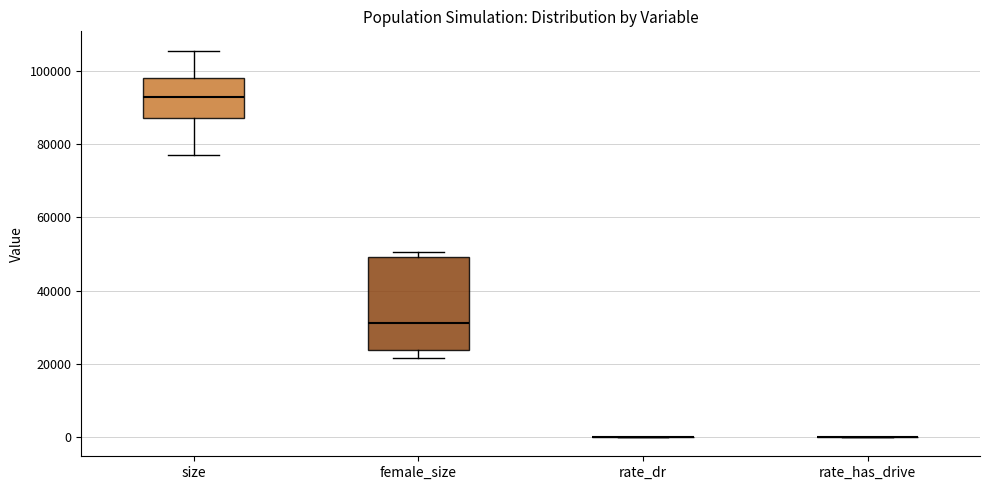

Reading left to right, read every box against the y-axis: the position of its median line, the range the box covers, and the ends of its whiskers. The values are not printed on the chart, so give them approximately, as read against the axis.

size: median 92000, box 88000 to 98000, whiskers 78000 to 106000
female_size: median 32000, box 24000 to 50000, whiskers 22000 to 50000 (just above the box's upper edge)
rate_dr: box collapsed to a line at 0, whiskers 0 to 0
rate_has_drive: box collapsed to a line at 0, whiskers 0 to 0